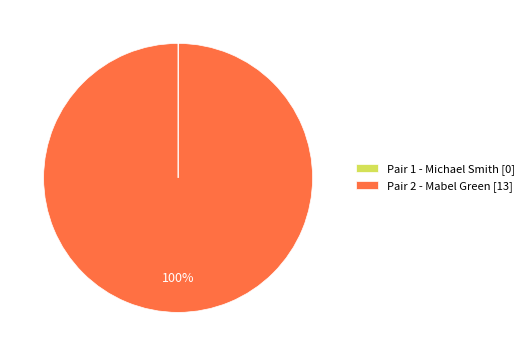

Which slice is the largest?

Pair 2 - Mabel Green [13]